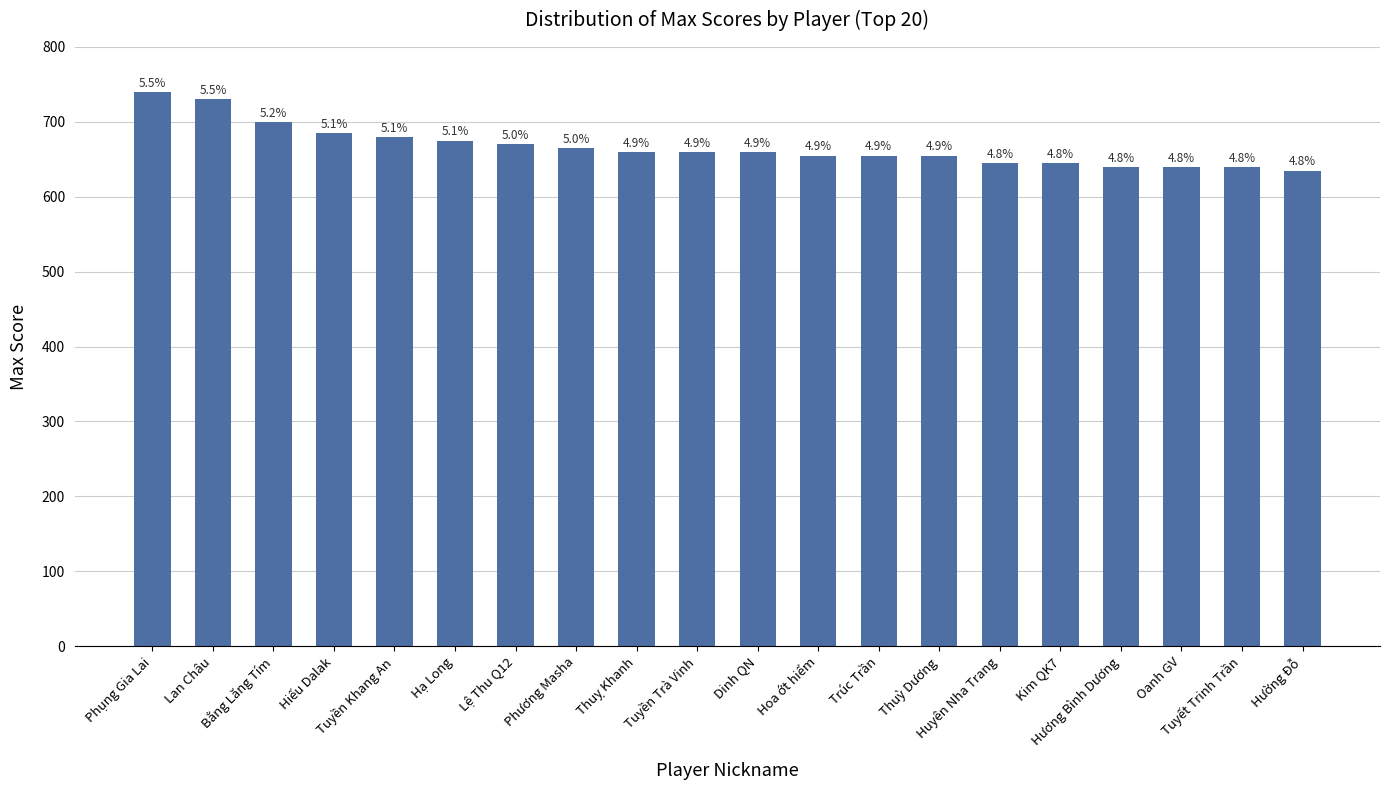

How many bars are there in total?

20